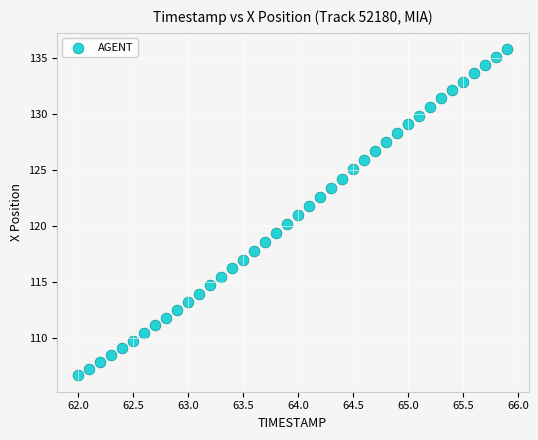

What is the range of X values (max minus min)?

3.9